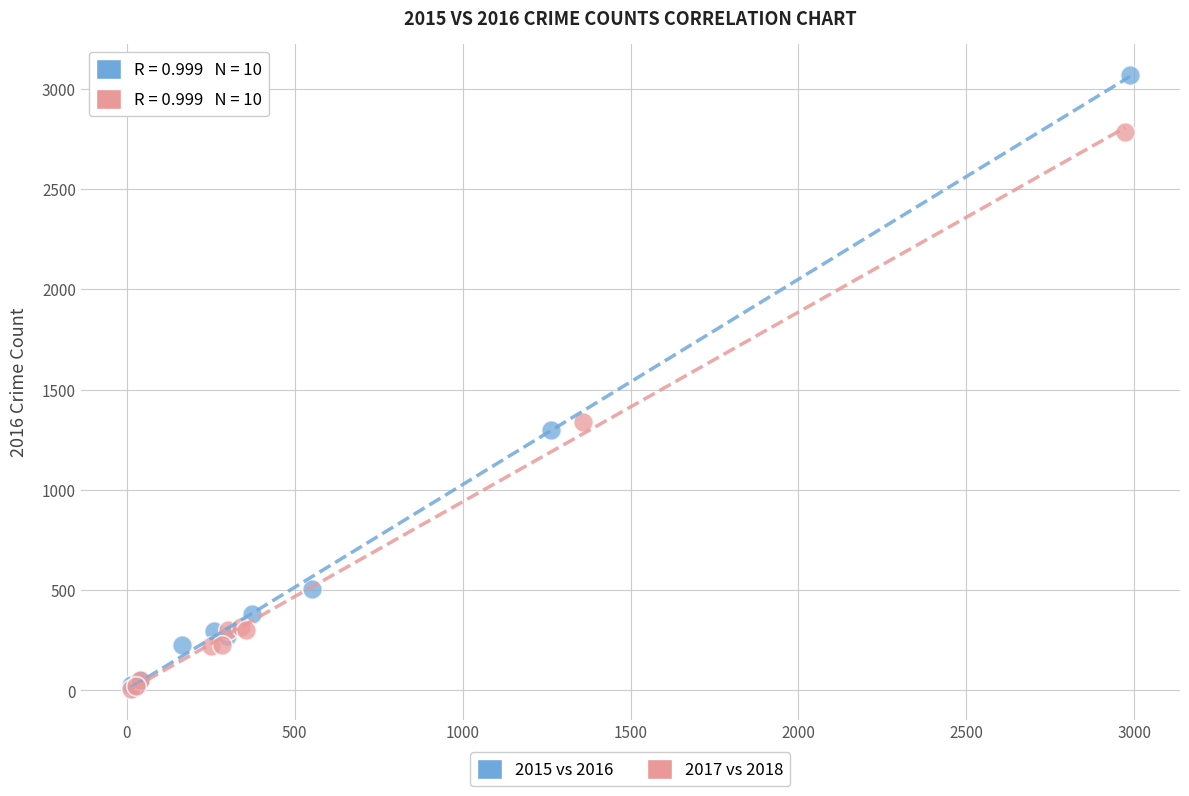

Which series contains the highest Y value?

2015 vs 2016